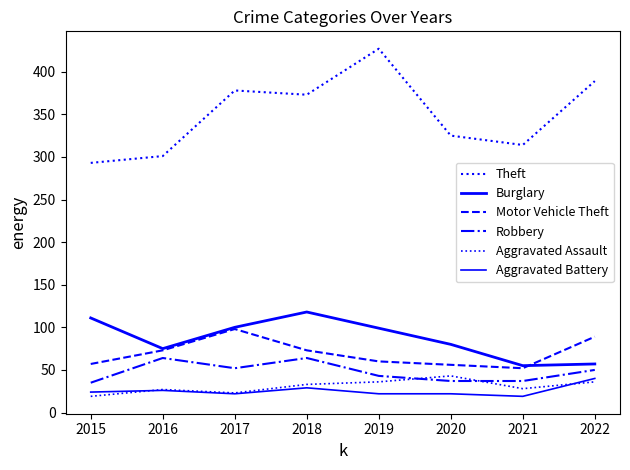

Is it true that Theft equals 427 at 2019?

True